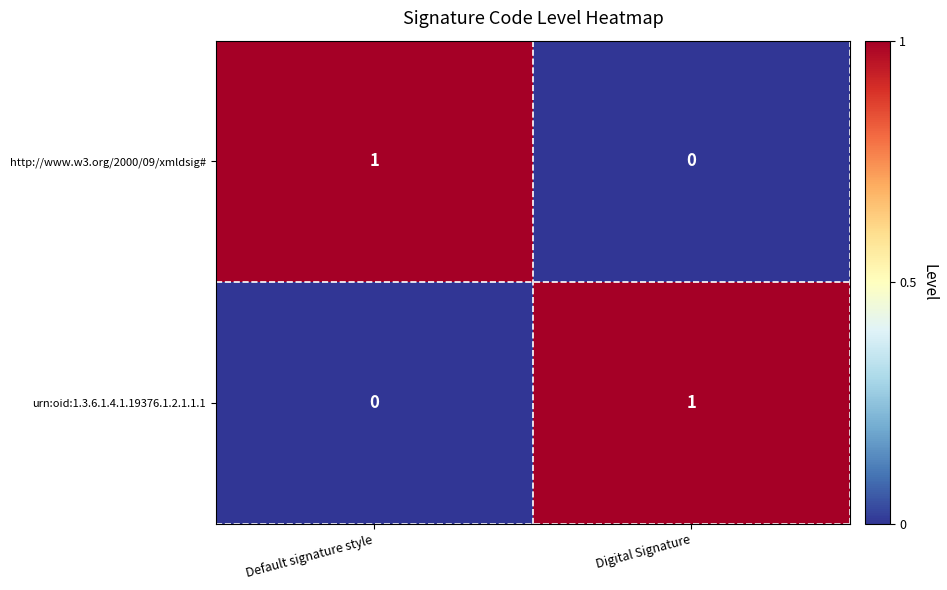

Reading left to right, extract all data points from this chart.

http://www.w3.org/2000/09/xmldsig#: 1	0
urn:oid:1.3.6.1.4.1.19376.1.2.1.1.1: 0	1